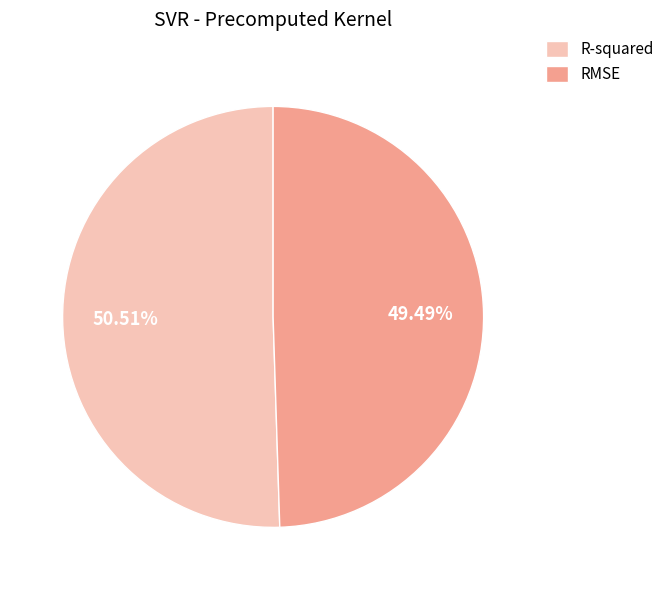

Does R-squared represent more than half of the total?

Yes